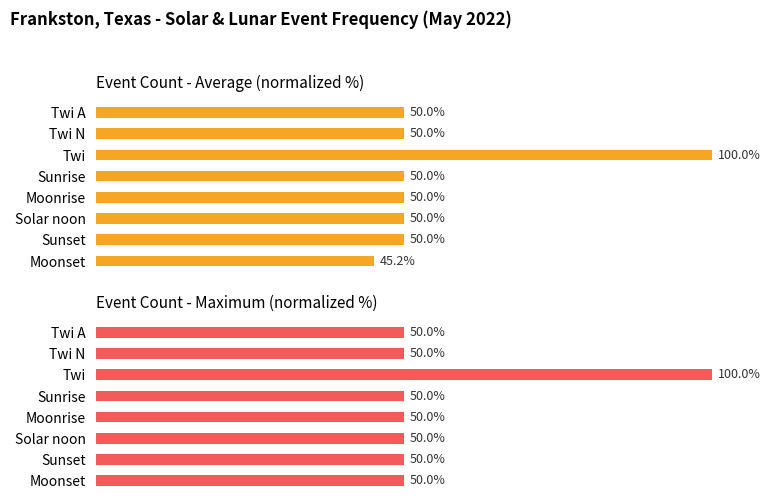

Are the bars horizontal?

Yes